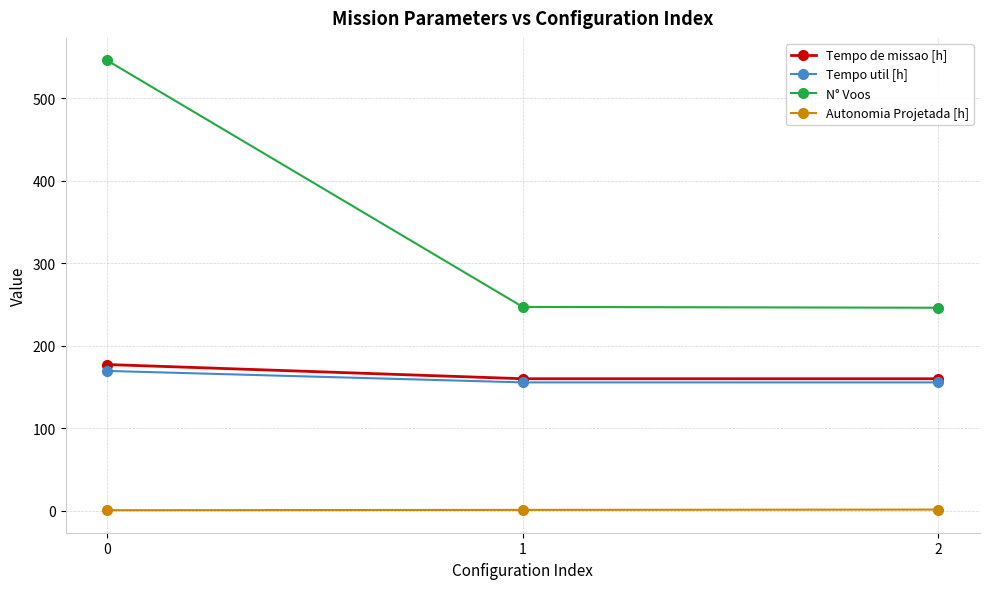

True or false: Tempo de missao [h] has a value of 177.2 at 0.

True